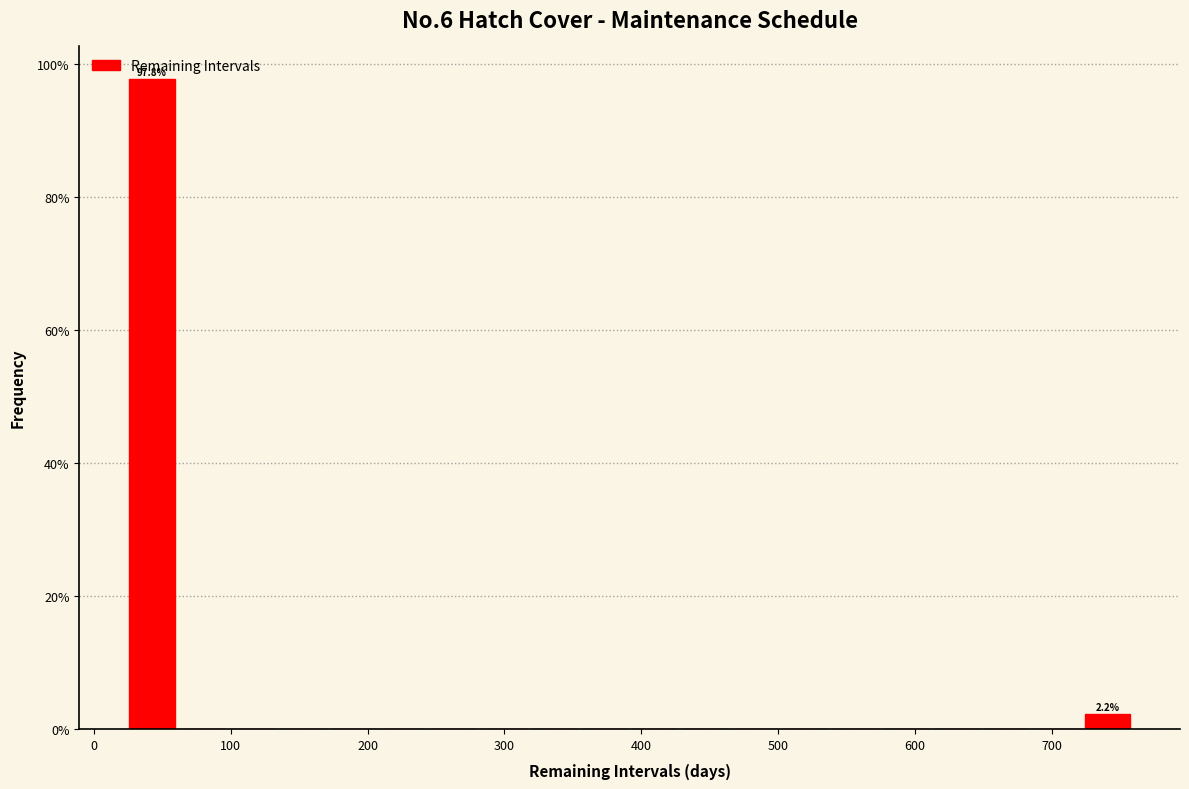

Read against the x-axis, roughly where is the centre of the tallest bar?

40